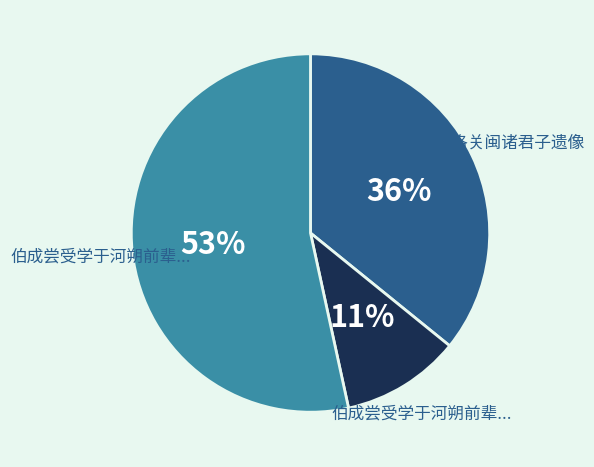

Is there a majority slice in this chart?

Yes